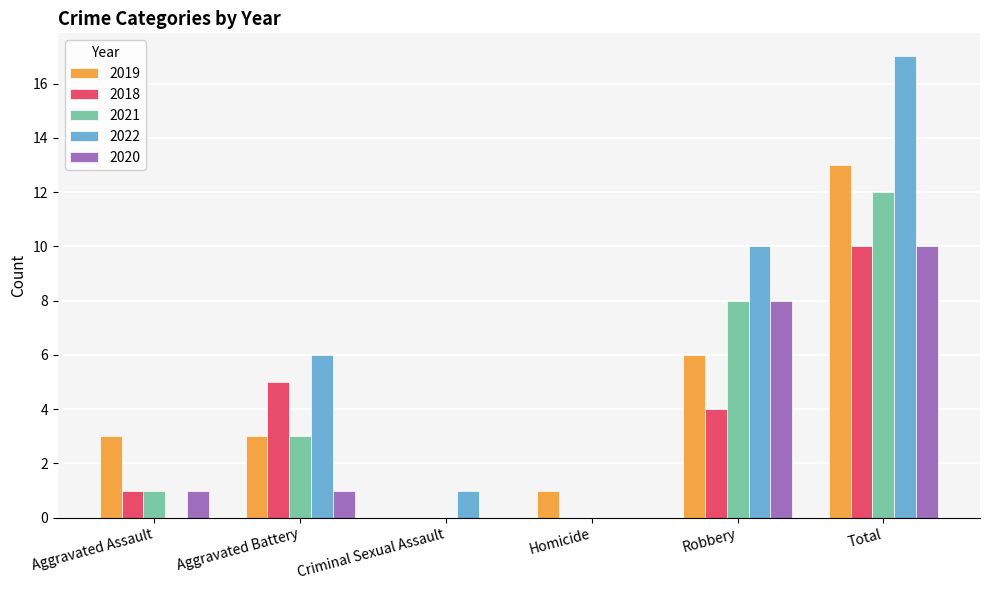

How many data points does each series have?

6